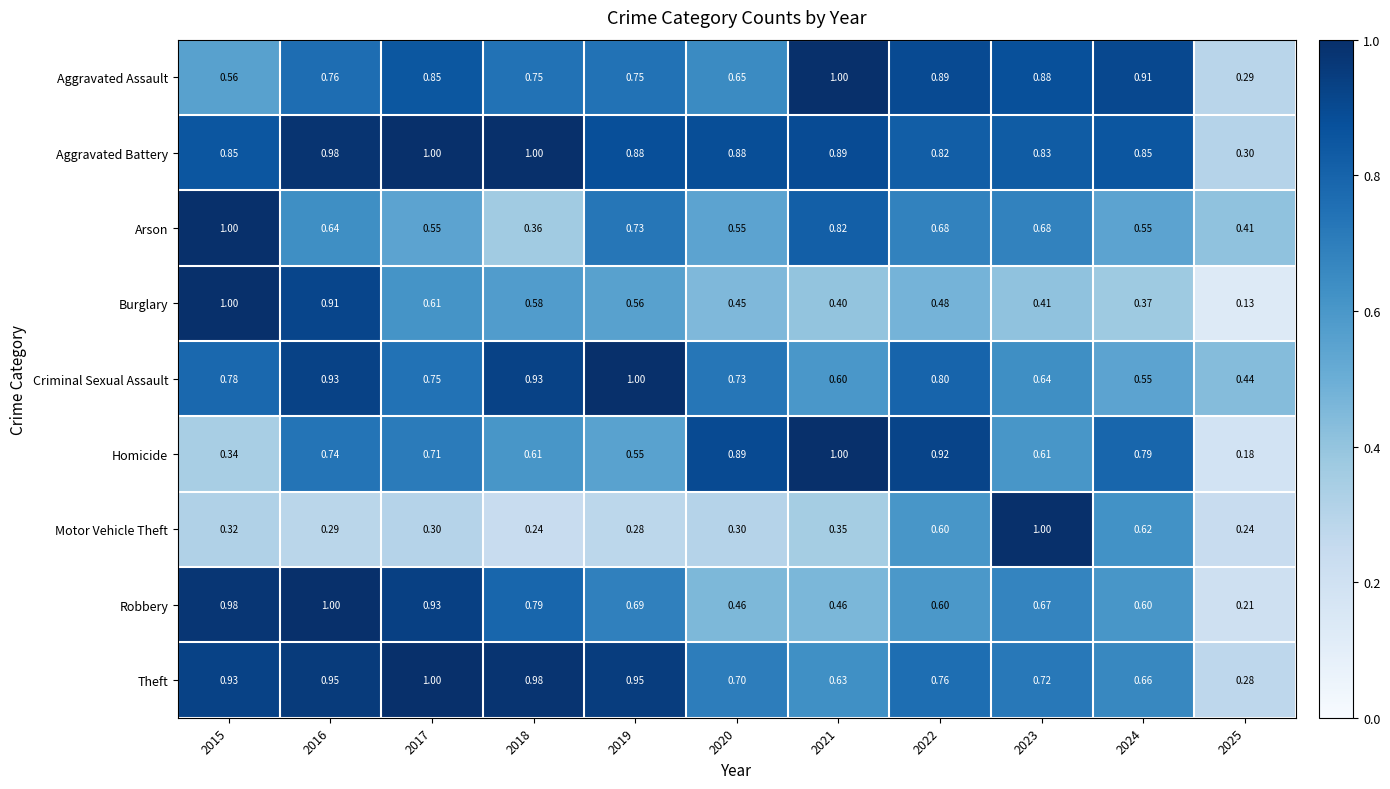

Between 2015 and 2023, which series saw the biggest shift?

Motor Vehicle Theft